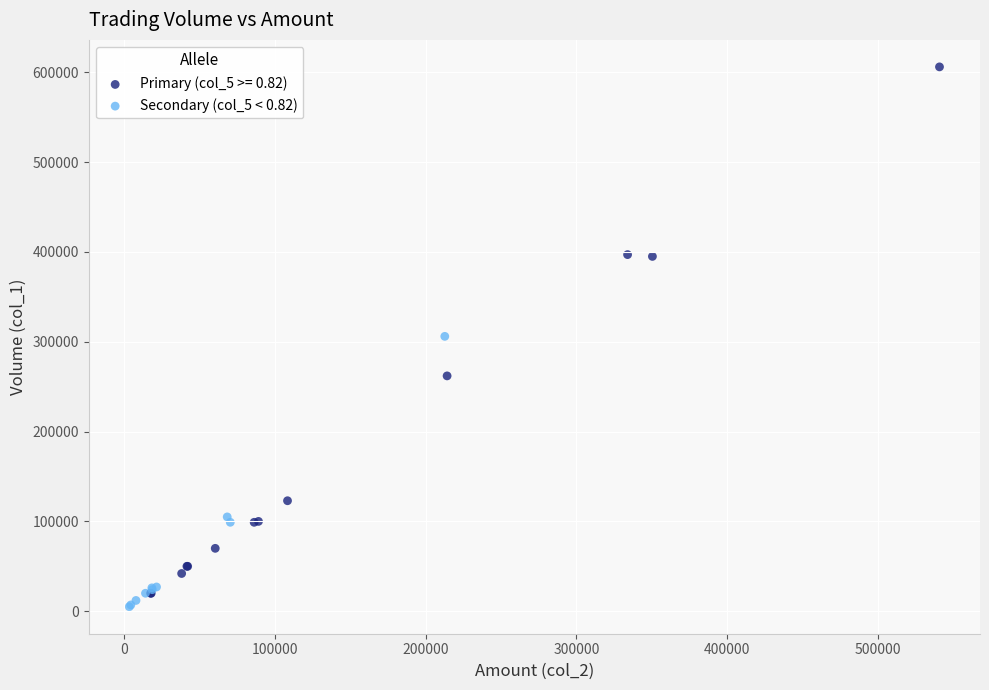

Which series reaches the maximum Y coordinate?

Primary (col_5 >= 0.82)